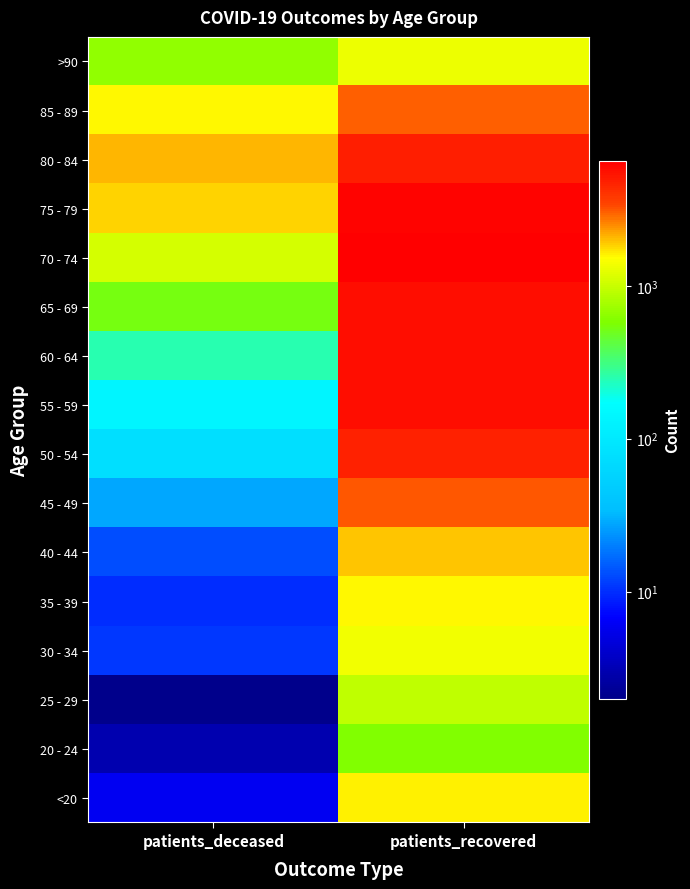

At how many categories does at least one series exceed 6418?

1